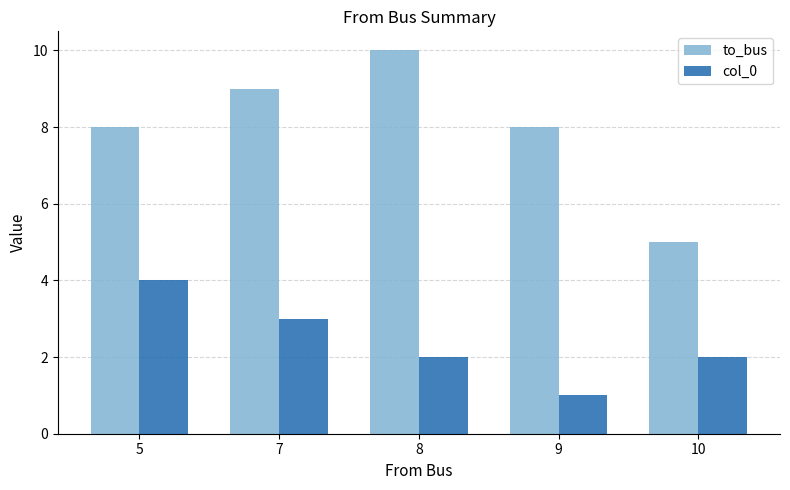

What is the difference between the maximum and minimum values in the col_0 series?

3